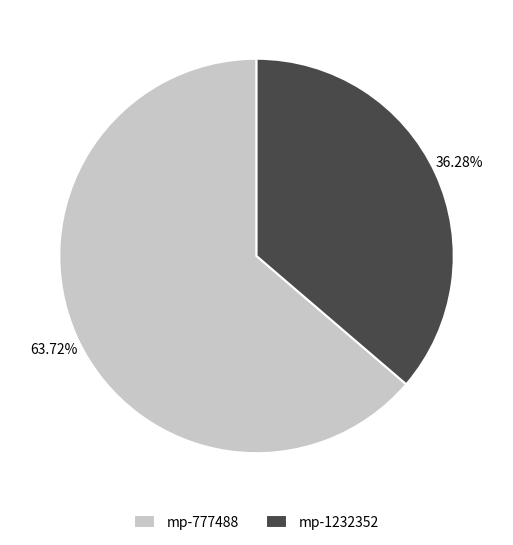

Is the sum of mp-1232352 and mp-777488 greater than half?

Yes